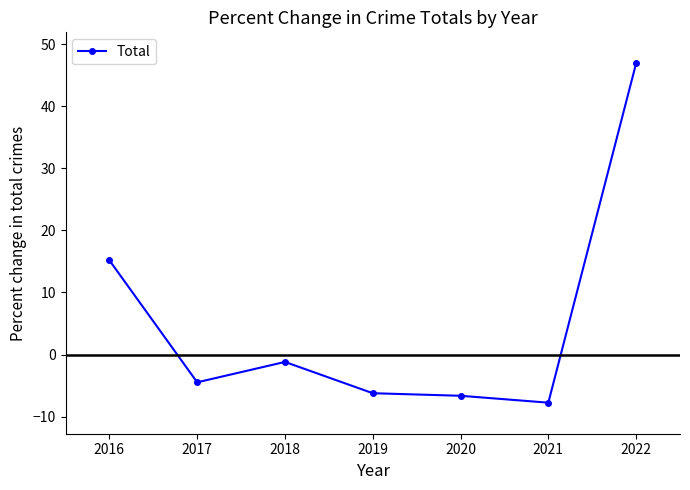

How many lines are shown in the chart?

1